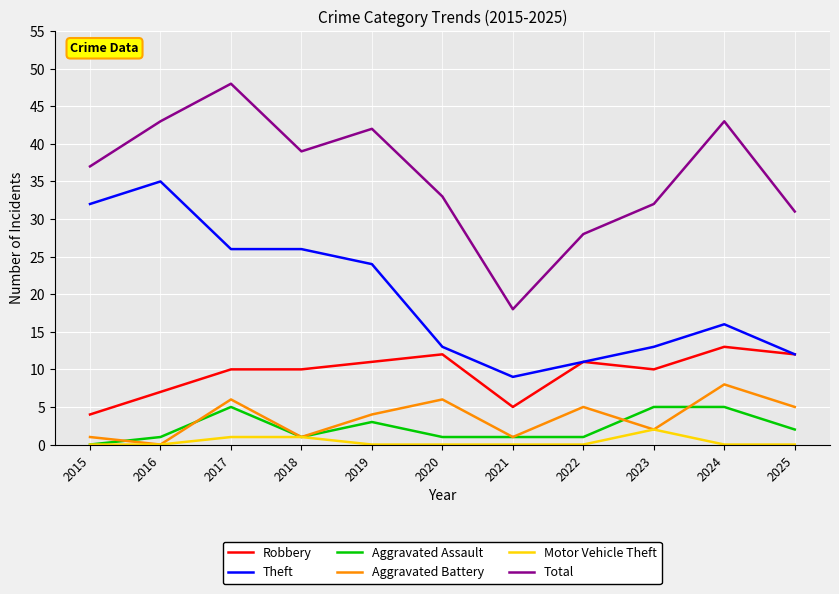

At which label does Total reach its minimum?

2021